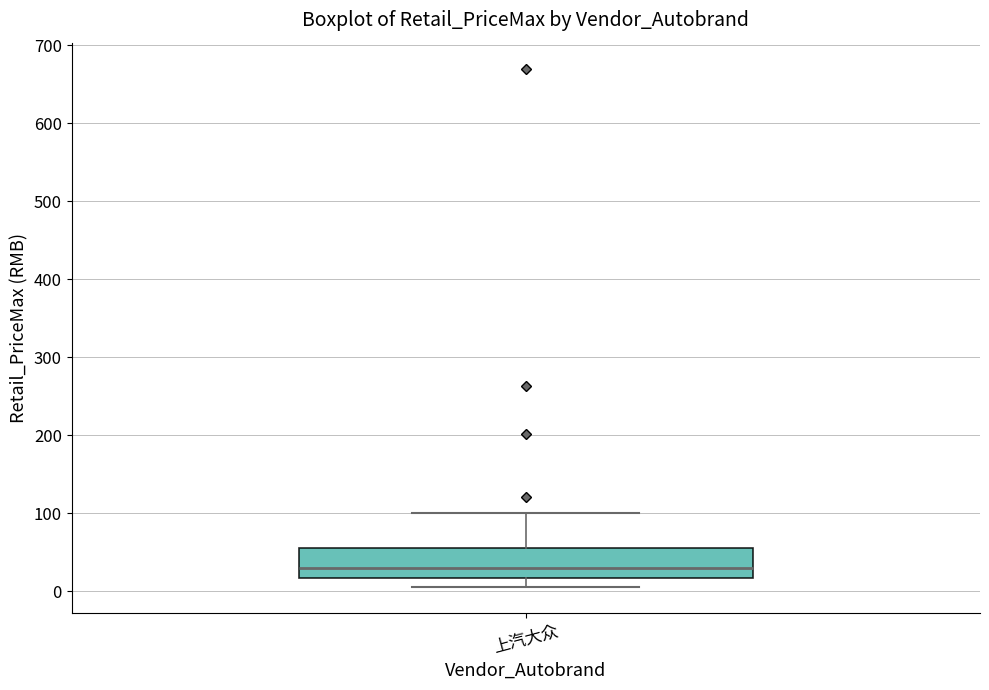

Transcribe this box plot: give where the median line is, the range the box spans, and where the two whiskers end, as read against the y-axis. The values are not printed on the chart, so give them approximately, as read against the axis.

median 30, box 20 to 60, whiskers 10 to 100